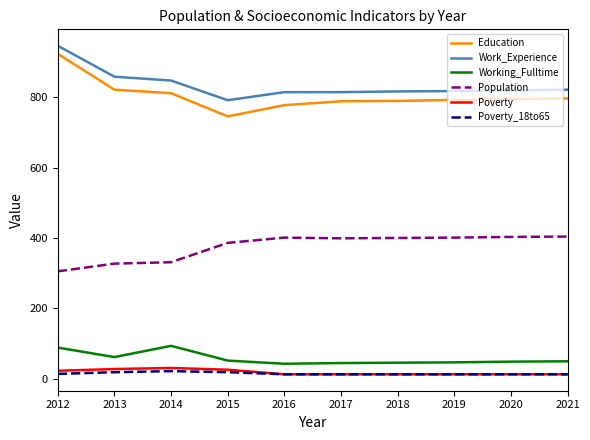

In Poverty, how many points are higher than both neighbors (excluding endpoints)?

1